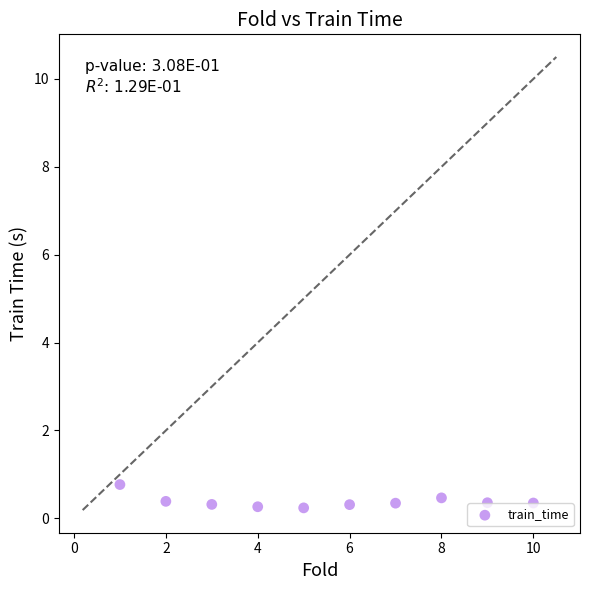

What is the average X value?

5.5